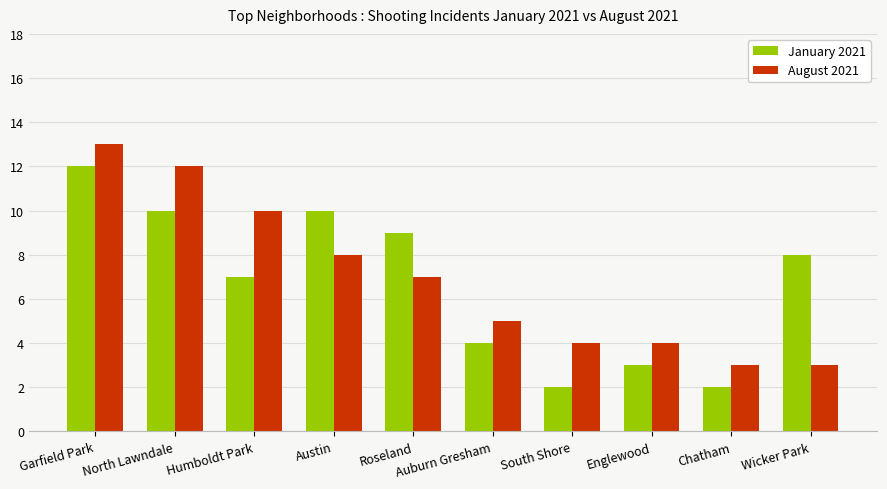

How many categories are shown in the chart?

10